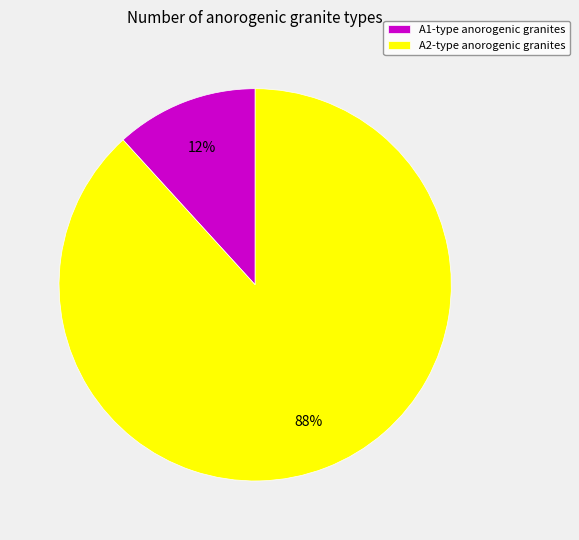

Rank the categories by value from lowest to highest.

A1-type anorogenic granites, A2-type anorogenic granites